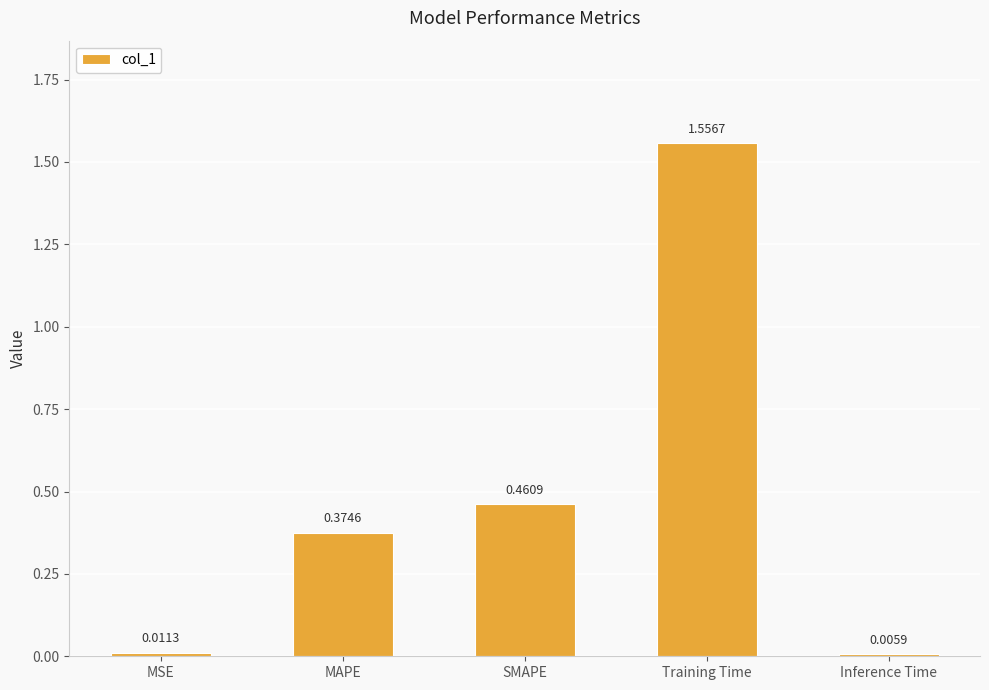

Which label corresponds to the largest value in the chart?

Training Time